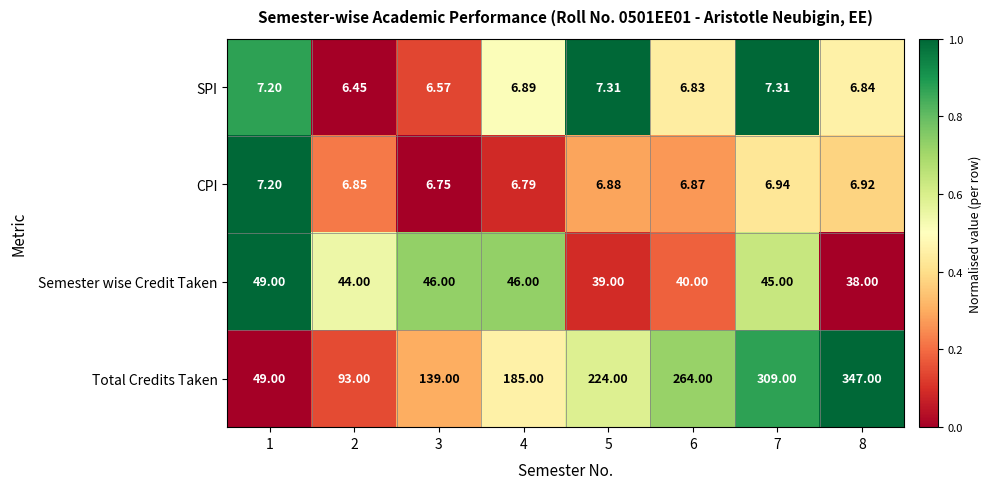

Which series has the largest range (max minus min)?

Total Credits Taken